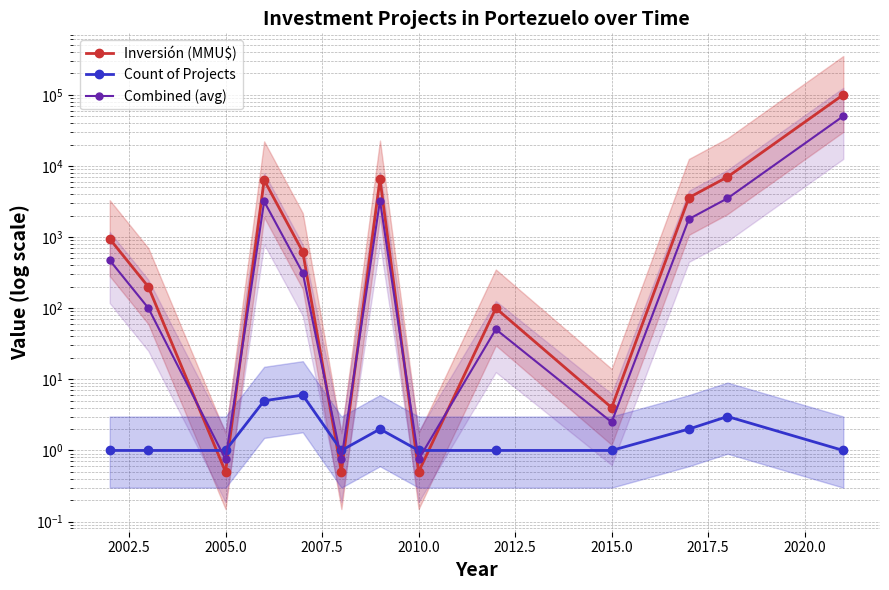

The value of Count of Projects at 2010.0 is 9.9. True or false?

False